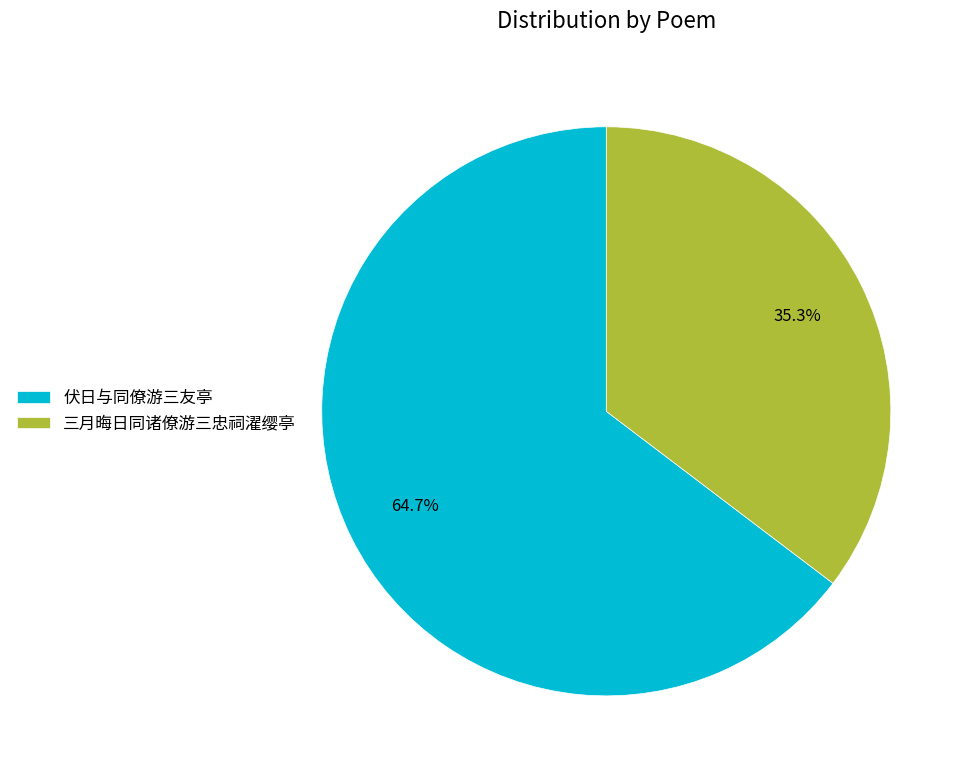

To the nearest percent, what percentage of the pie is 三月晦日同诸僚游三忠祠濯缨亭?

35%